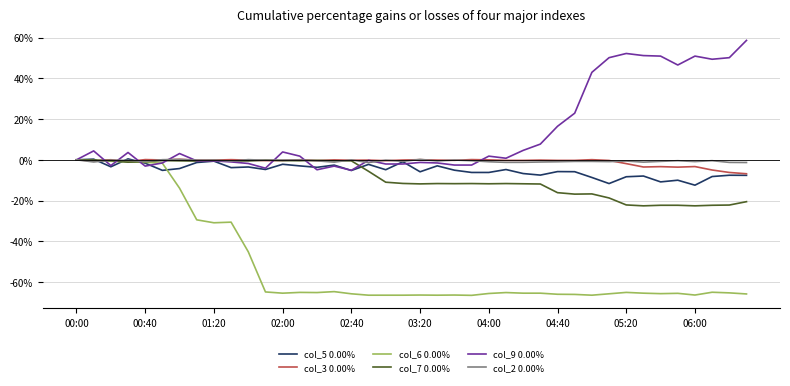

Which series has the largest total across all categories?

col_9 0.00%